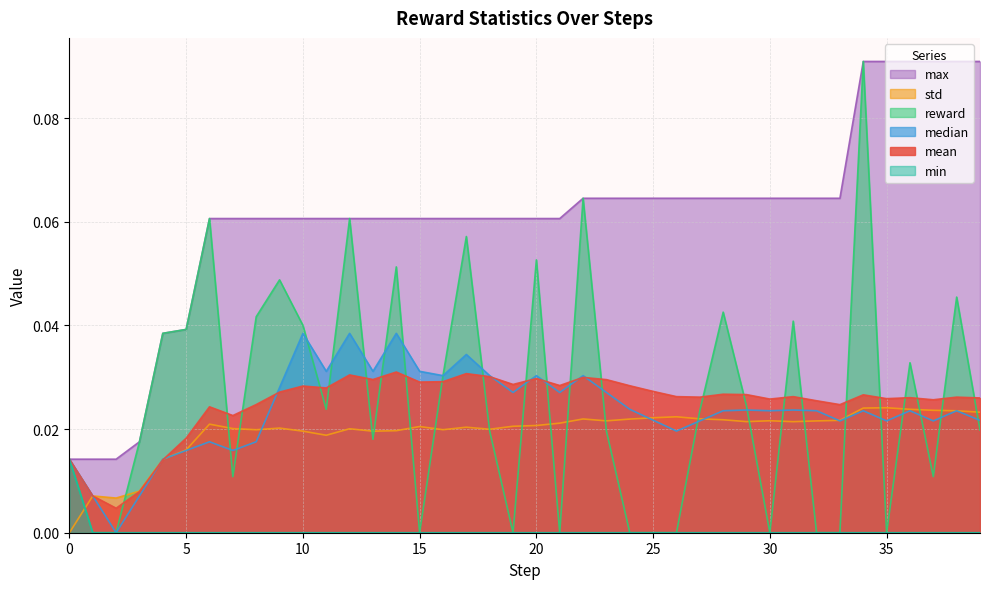

Which series has the largest total across all categories?

max